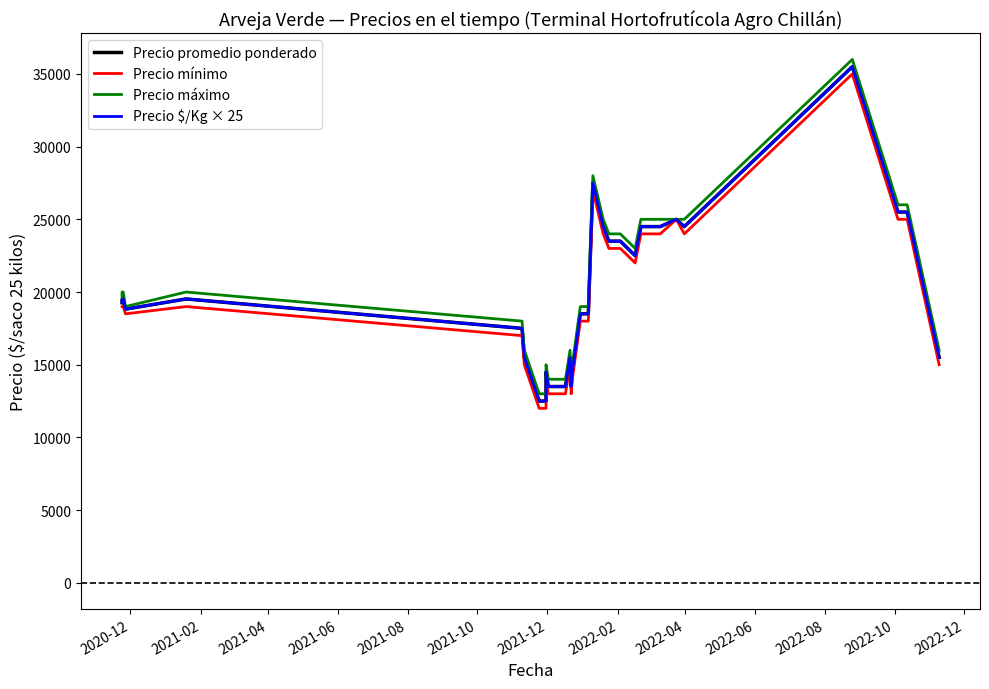

What are all the series names shown in the legend?

Precio promedio ponderado, Precio mínimo, Precio máximo, Precio $/Kg × 25